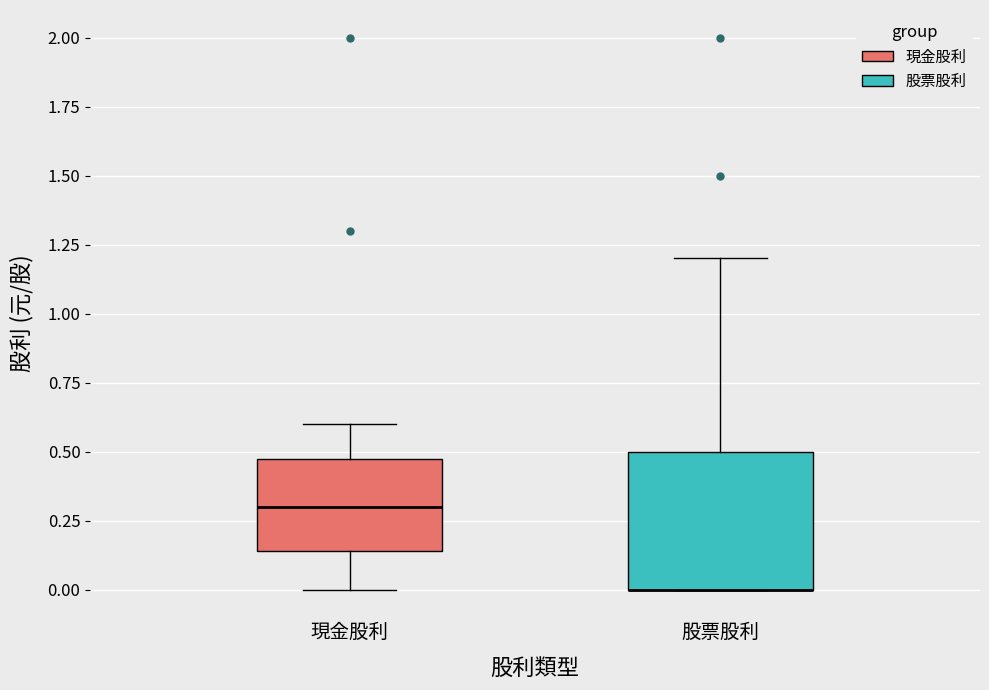

Where does the median line of the box for 現金股利 sit on the y-axis? The values are not printed on the chart, so give them approximately, as read against the axis.

0.30